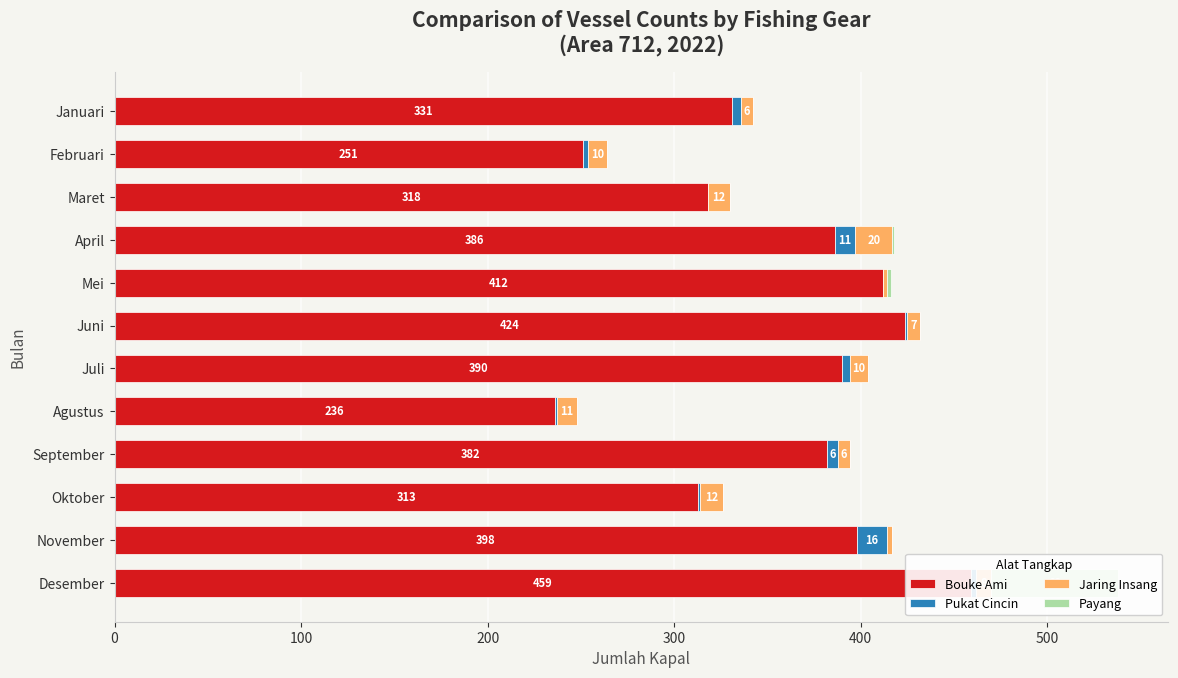

The Pukat Cincin series shows 1 at Agustus. True or false?

True